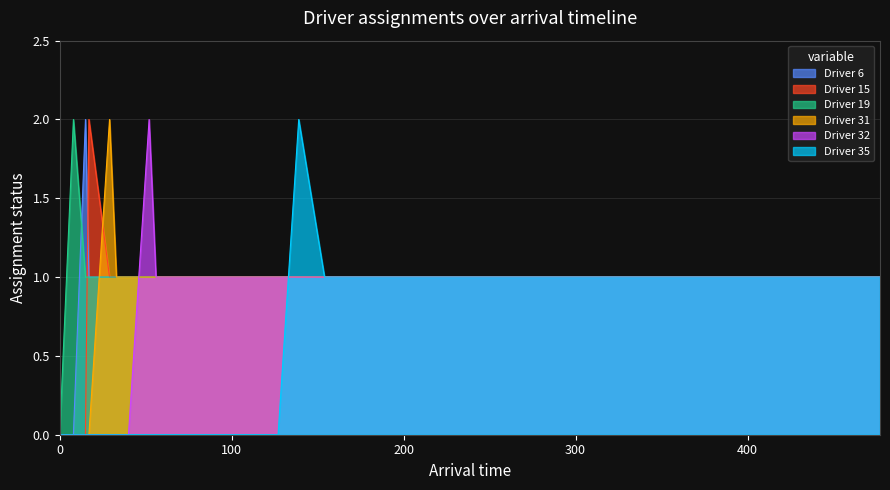

Count the Driver 35 values in the range 0 to 1.

38